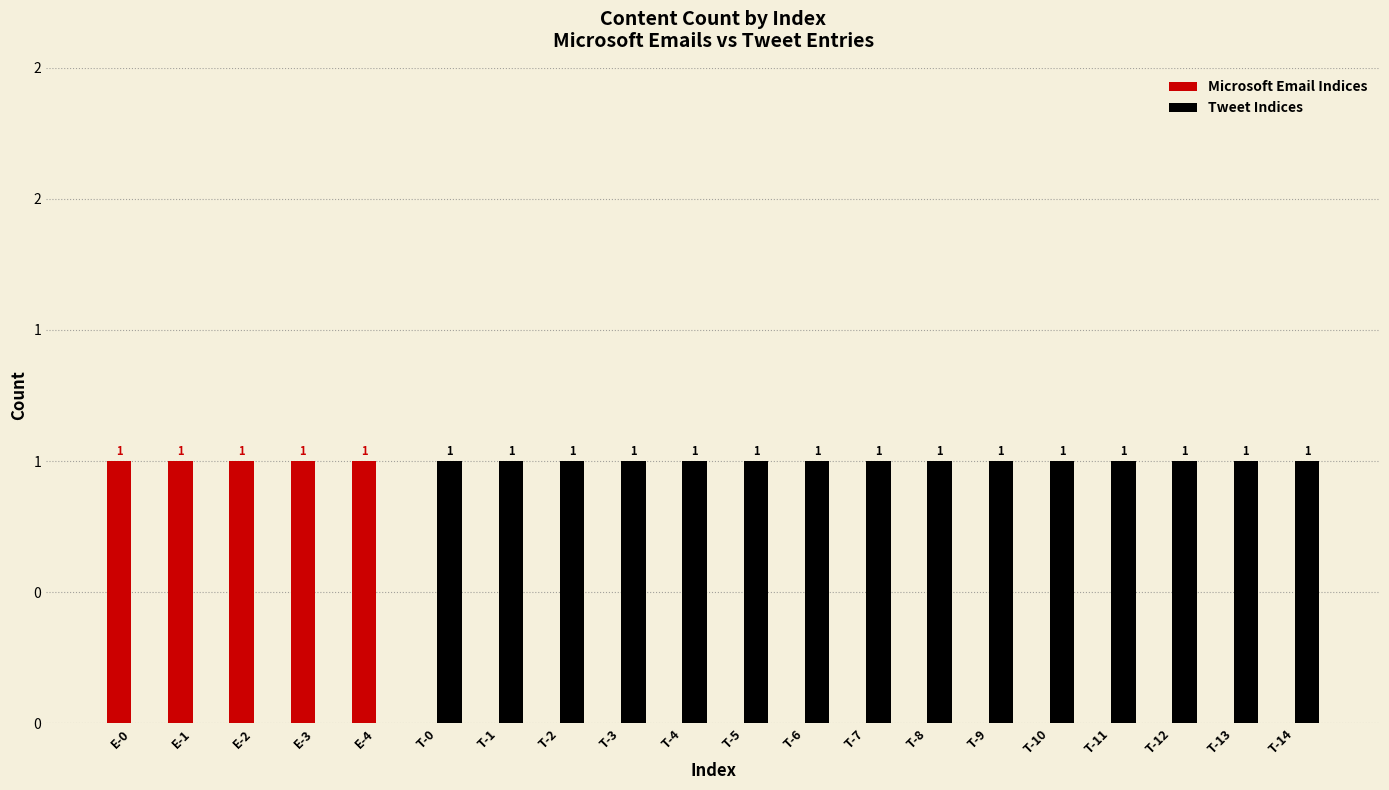

Reading left to right, transcribe all the data shown in this chart.

Microsoft Email Indices: 1	1	1	1	1	0	0	0	0	0	0	0	0	0	0	0	0	0	0	0
Tweet Indices: 0	0	0	0	0	1	1	1	1	1	1	1	1	1	1	1	1	1	1	1